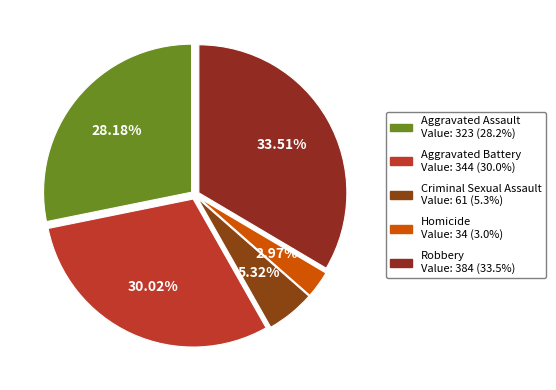

Which has a higher value, Homicide or Aggravated Assault?

Aggravated Assault